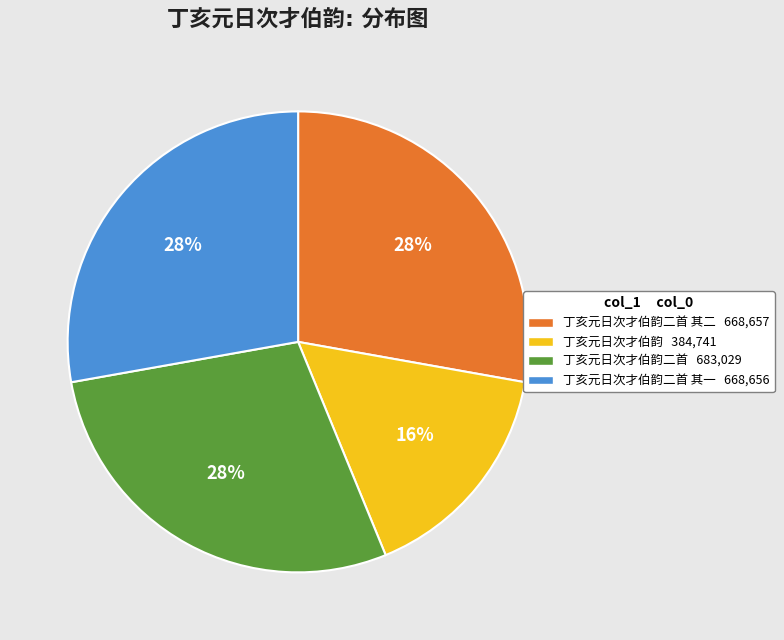

To the nearest percent, what is the average slice percentage?

25%